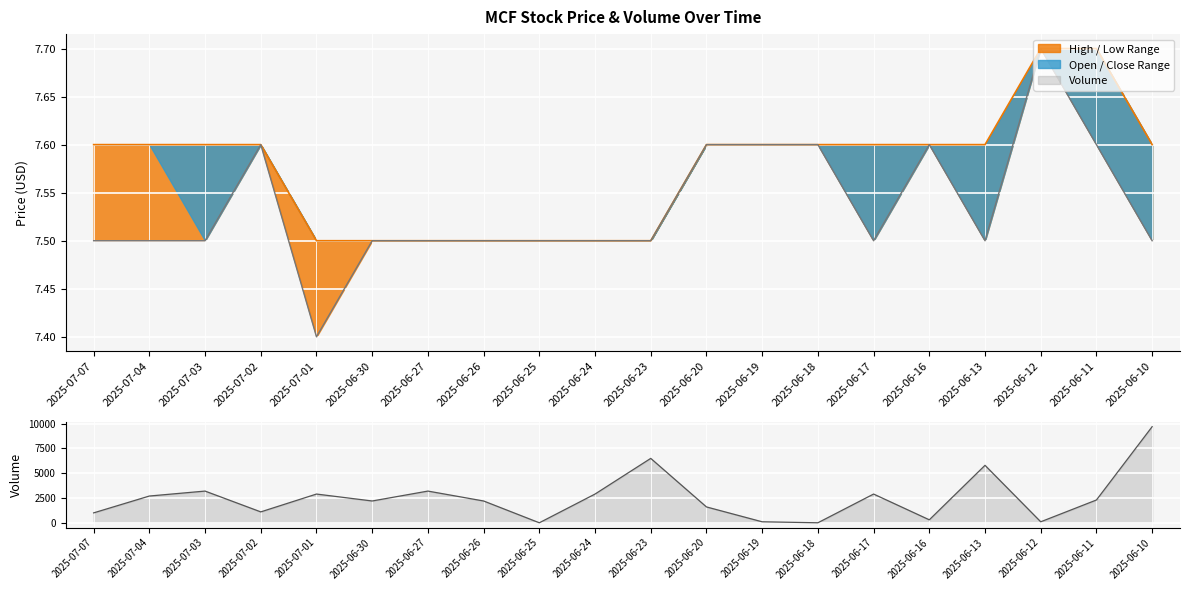

True or false: low and open intersect in this chart.

False